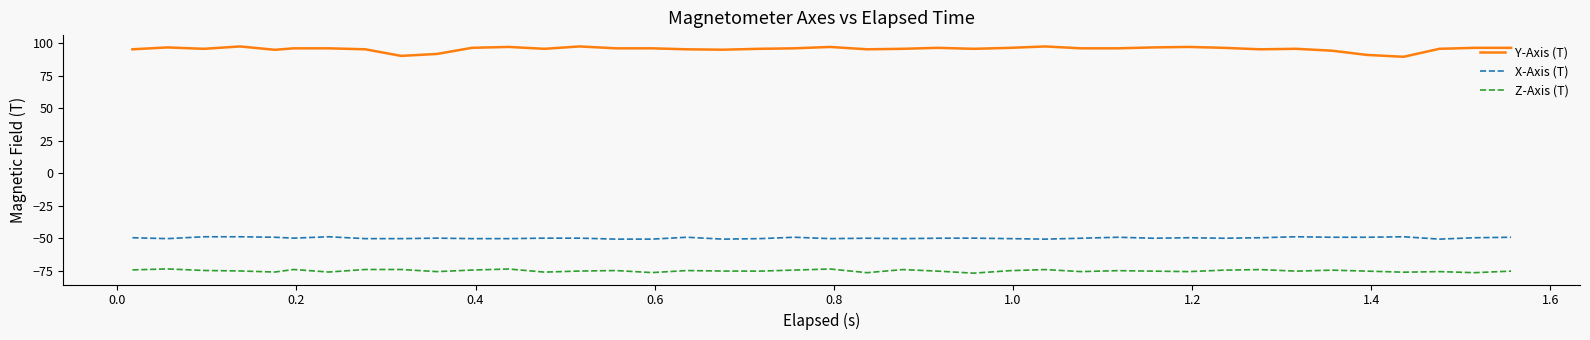

What is the difference between the maximum and minimum values in the Y-Axis (T) series?

7.9